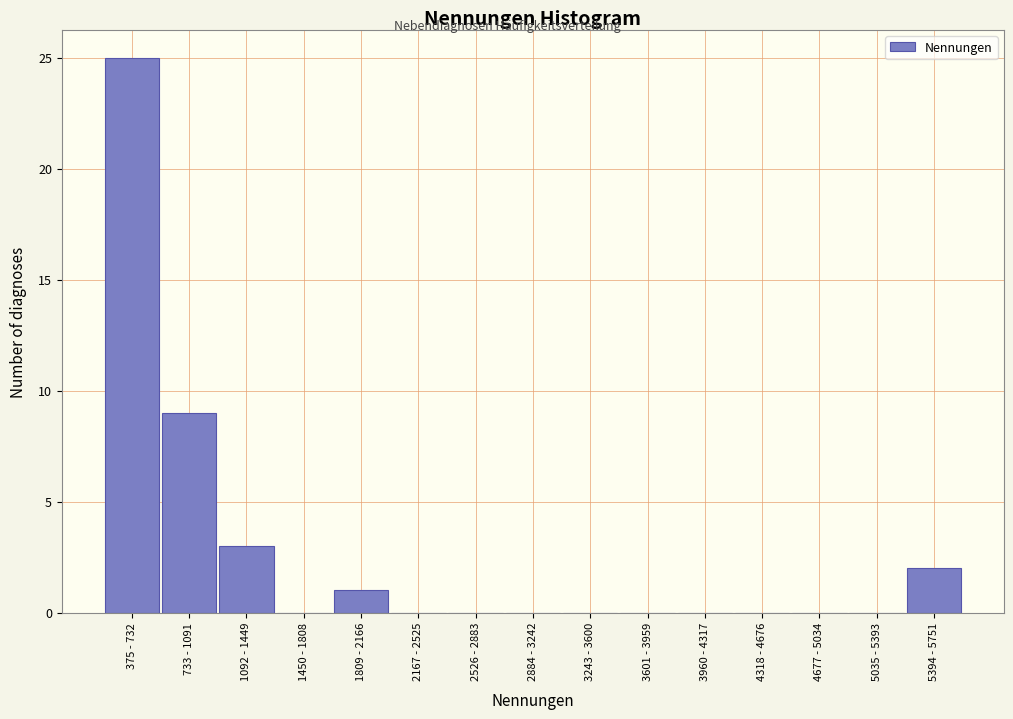

What is the change in value from 733 - 1091 to 4318 - 4676?

-9